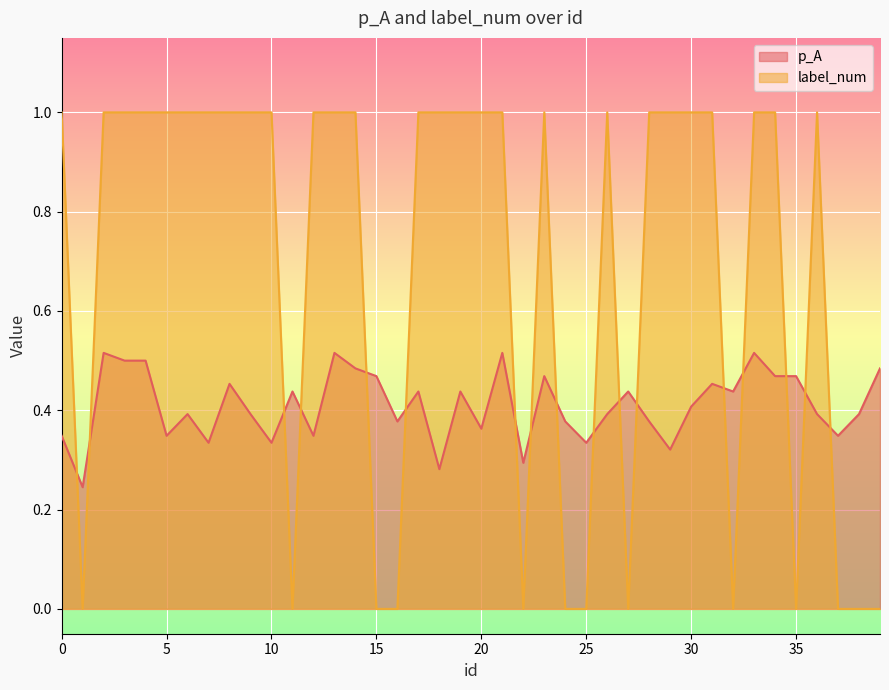

What are all the series names shown in the legend?

p_A, label_num